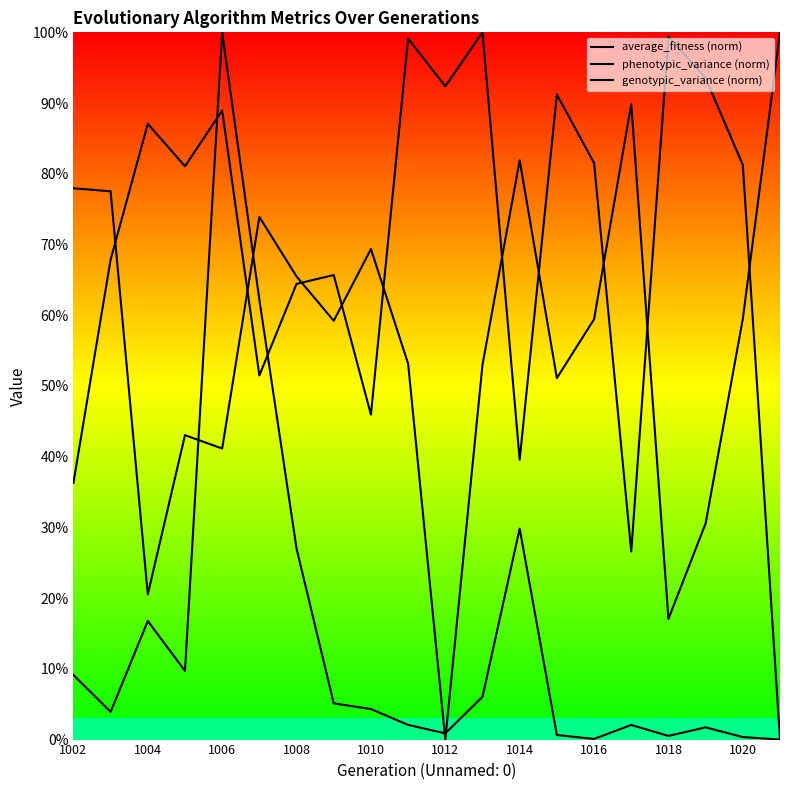

Reading left to right, transcribe all the data shown in this chart.

average_fitness (norm): 77.9	77.5	20.5	43.0	41.2	73.9	65.5	59.2	69.4	53.2	0.0	53.0	81.9	51.1	59.4	89.9	17.1	30.6	59.5	100.0
phenotypic_variance (norm): 36.3	67.9	87.1	81.1	88.9	51.5	64.4	65.7	45.9	99.1	92.4	100.0	39.6	91.2	81.5	26.6	99.4	93.5	81.3	0.0
genotypic_variance (norm): 9.1	3.9	16.8	9.7	100.0	62.2	27.0	5.1	4.3	2.1	0.9	6.1	29.8	0.6	0.1	2.1	0.5	1.7	0.4	0.0